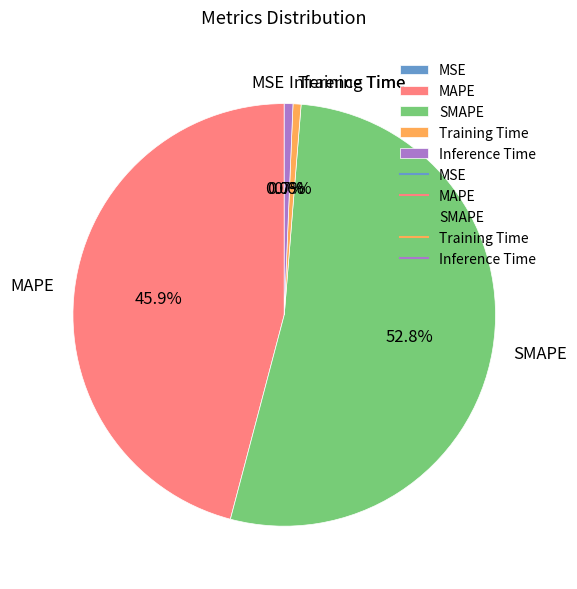

What is the largest slice in the pie chart?

SMAPE